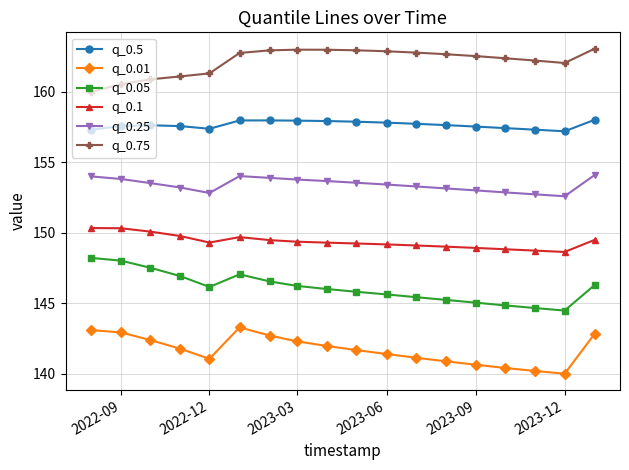

How many lines are shown in the chart?

6